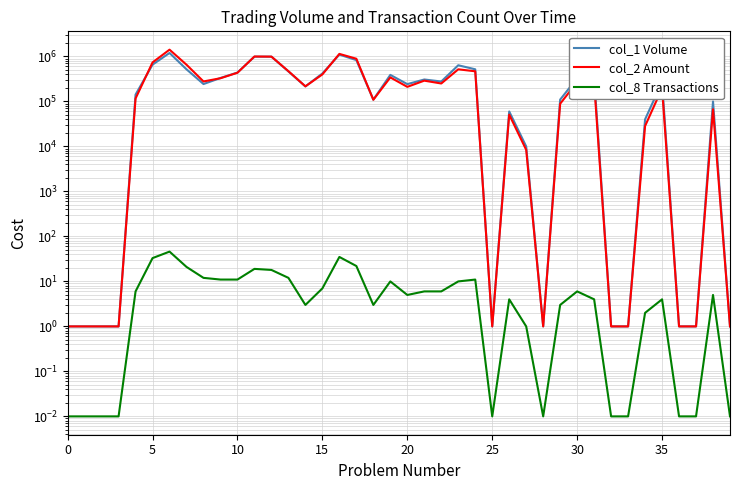

How many distinct data groups are displayed?

3